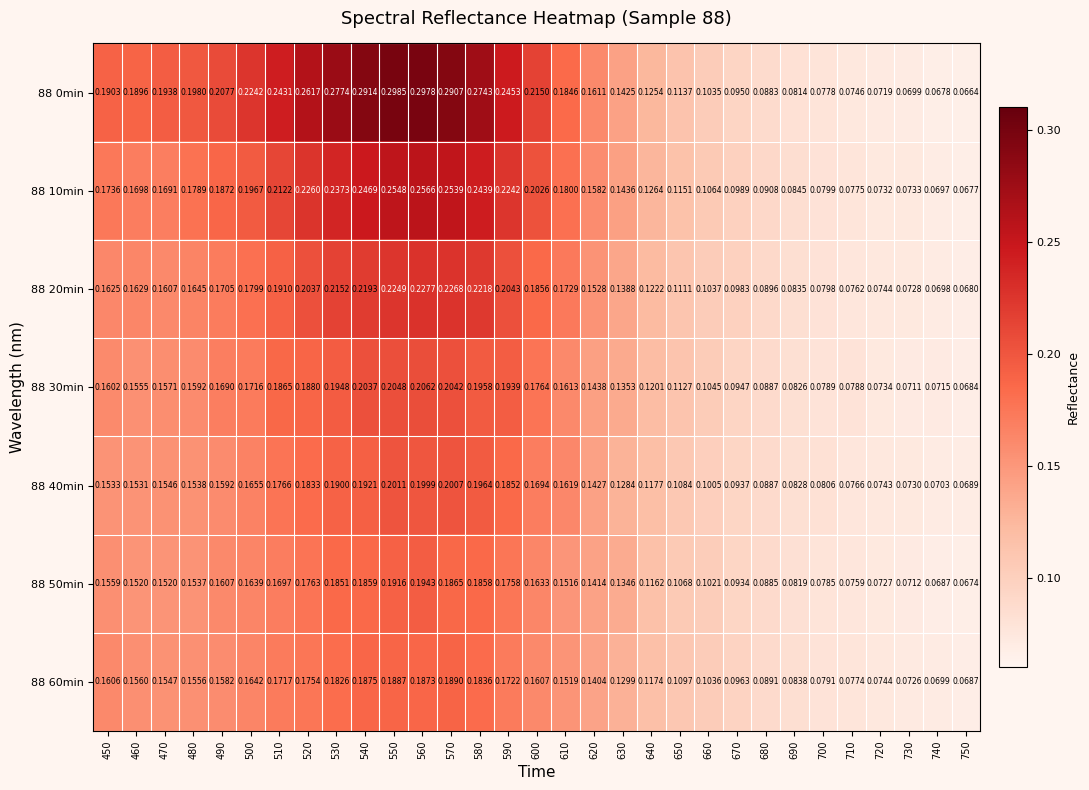

At which category does the chart reach its minimum across all series?

750